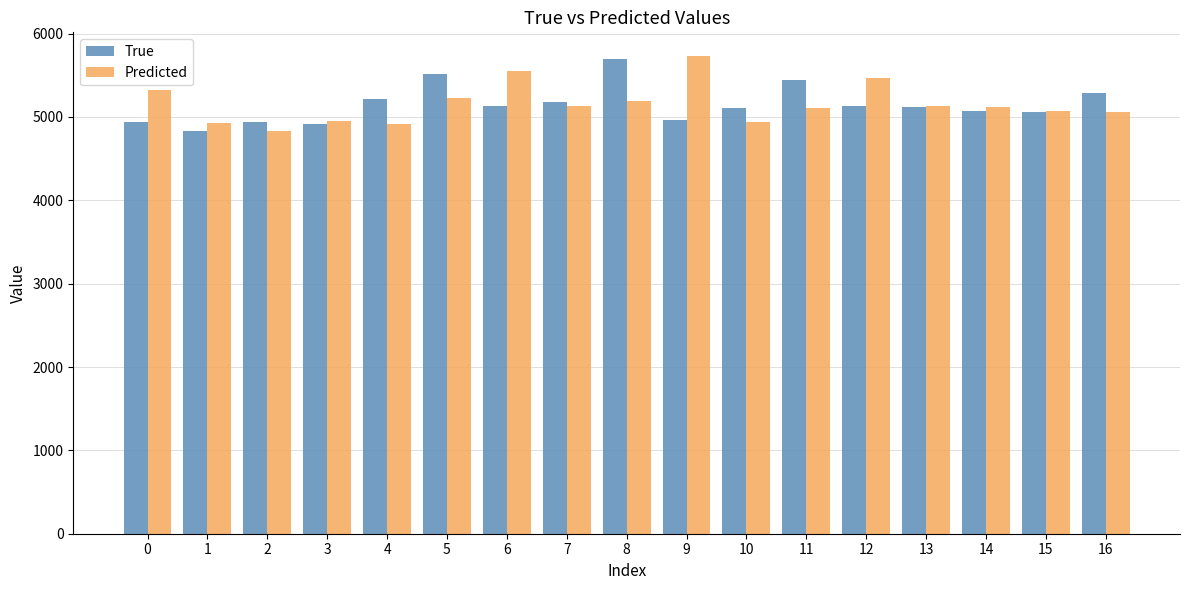

What is the sum of all True values?

87566.2